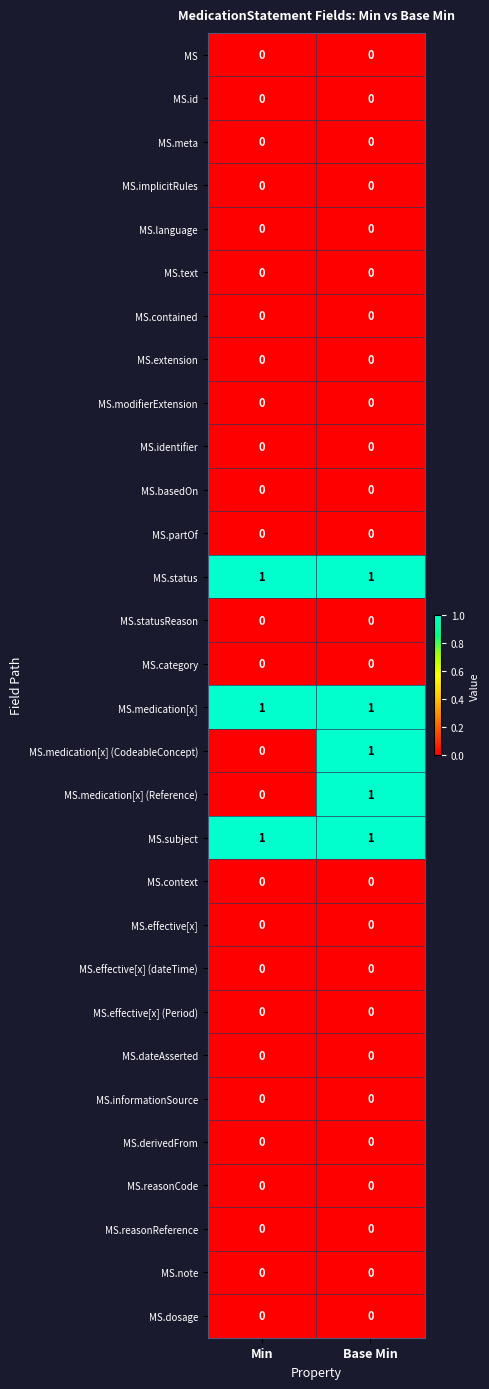

True or false: MS.medication[x] has a value of 1 at Base Min.

True